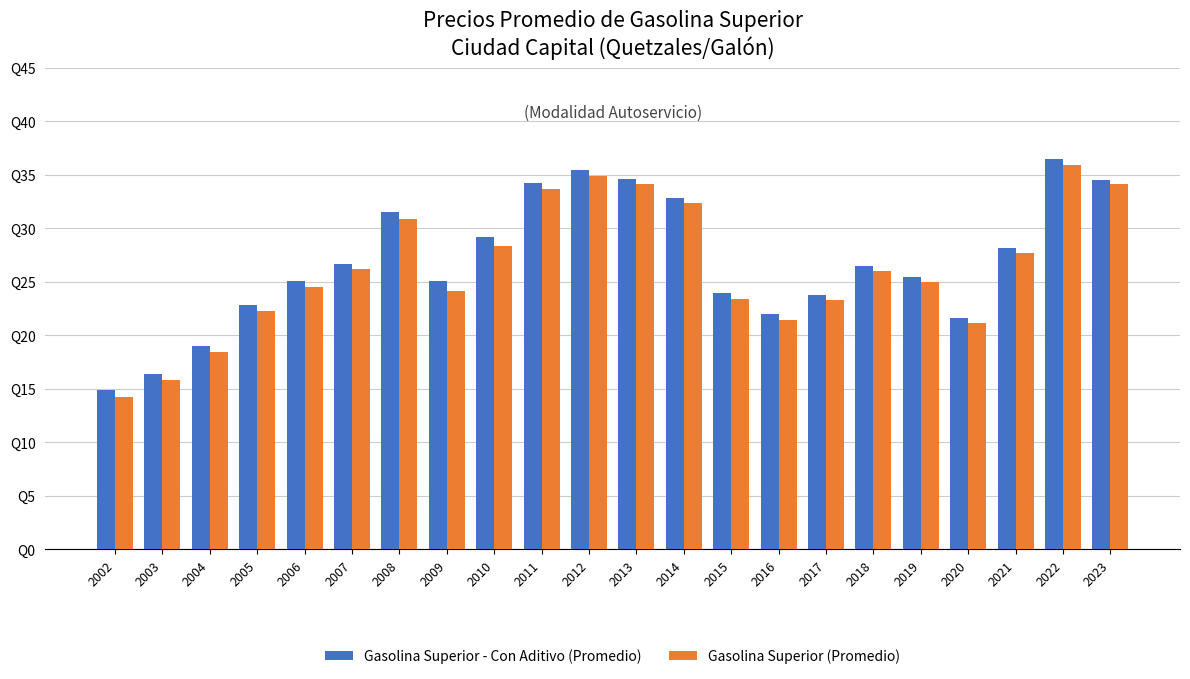

List the series in order of their peak value, highest first.

Gasolina Superior - Con Aditivo (Promedio), Gasolina Superior (Promedio)